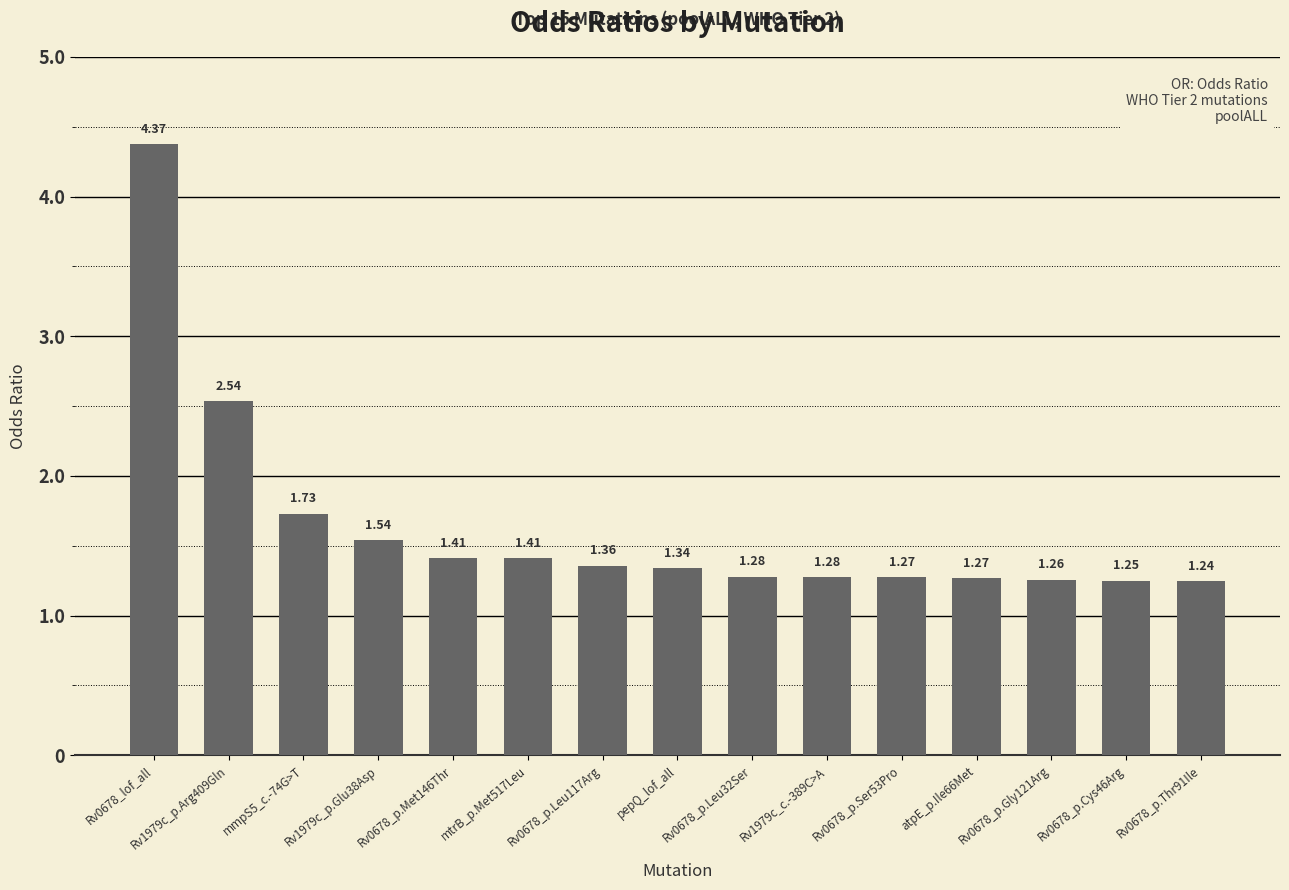

What position from the left is Rv0678_p.Gly121Arg?

13